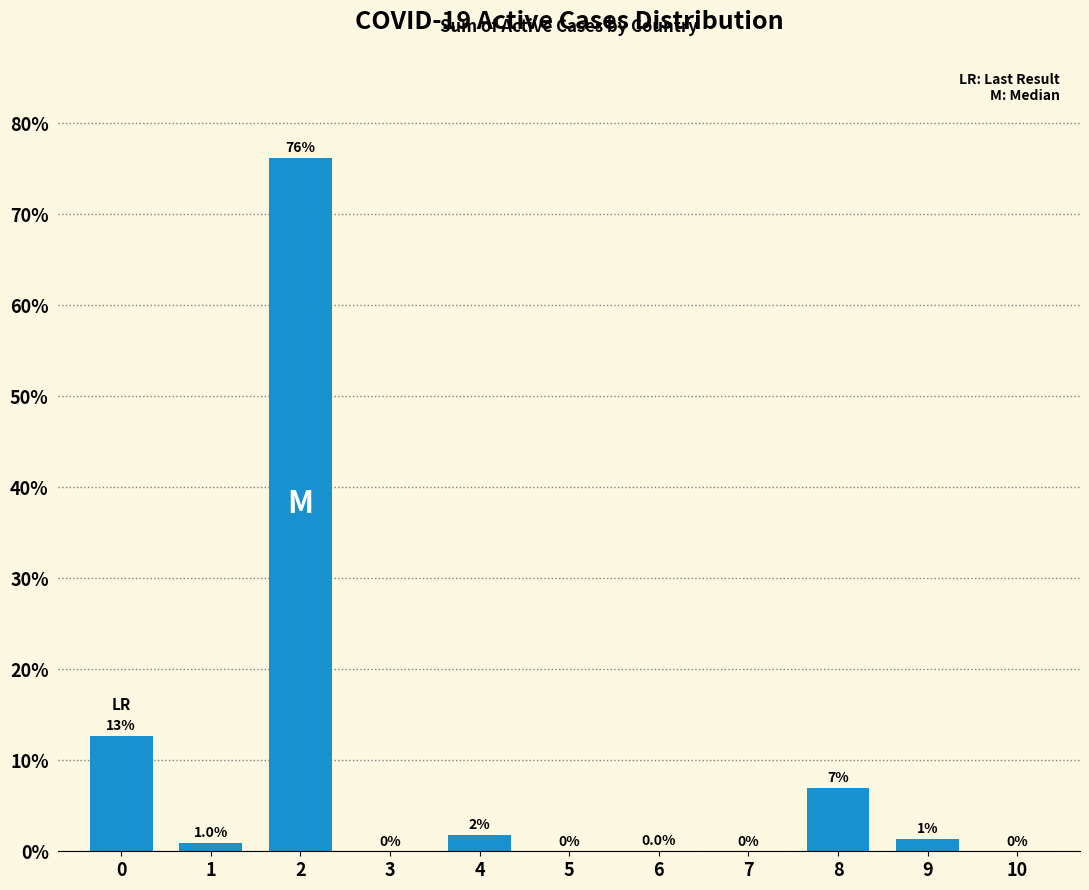

What is the greatest value displayed?

76.2